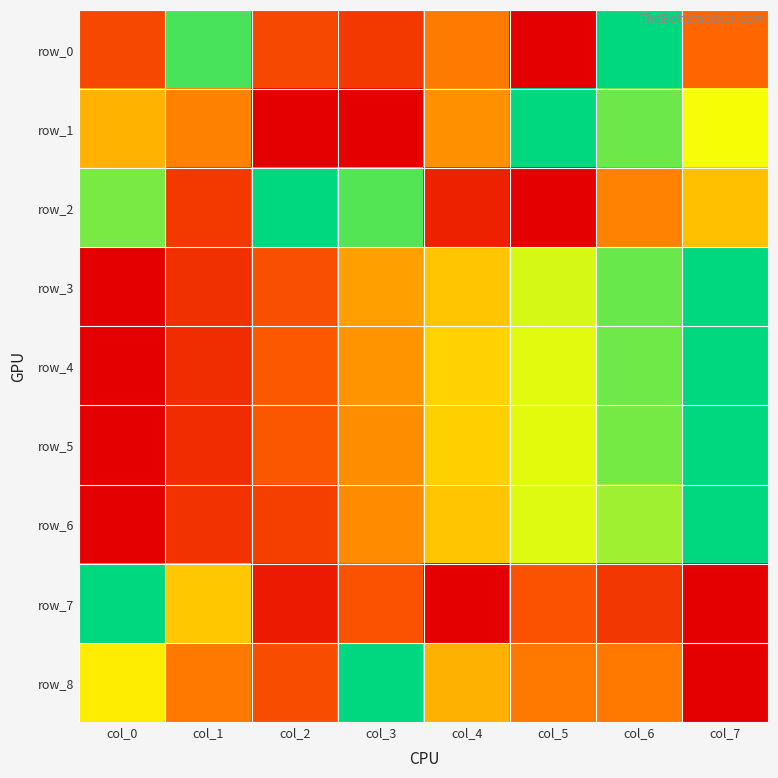

At which label is row_1 closest to 0?

col_2